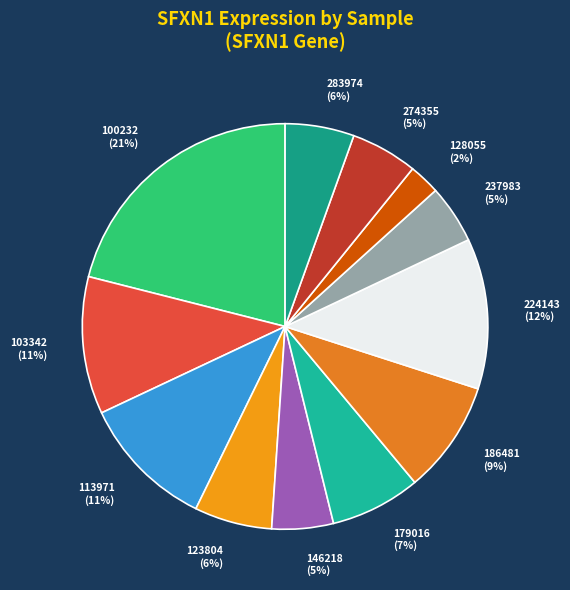

What percentage is the 128055 slice, to the nearest percent?

2%